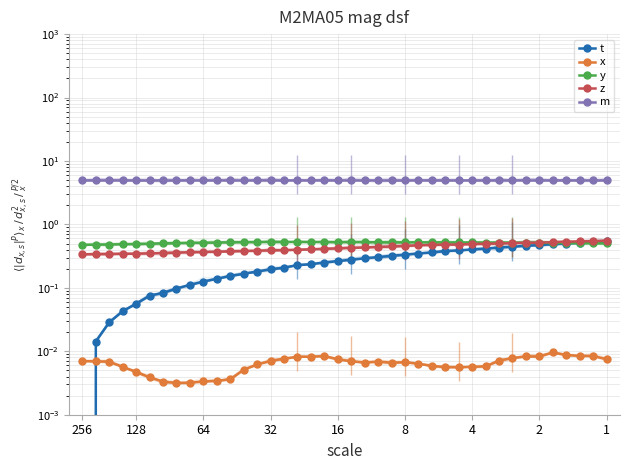

Reading left to right, transcribe all the data shown in this chart.

t: 0.0	0.0	0.0	0.0	0.1	0.1	0.1	0.1	0.1	0.1	0.1	0.2	0.2	0.2	0.2	0.2	0.2	0.2	0.3	0.3	0.3	0.3	0.3	0.3	0.3	0.3	0.4	0.4	0.4	0.4	0.4	0.4	0.4	0.5	0.5	0.5	0.5	0.5	0.5	0.5
x: 0.0	0.0	0.0	0.0	0.0	0.0	0.0	0.0	0.0	0.0	0.0	0.0	0.0	0.0	0.0	0.0	0.0	0.0	0.0	0.0	0.0	0.0	0.0	0.0	0.0	0.0	0.0	0.0	0.0	0.0	0.0	0.0	0.0	0.0	0.0	0.0	0.0	0.0	0.0	0.0
y: 0.5	0.5	0.5	0.5	0.5	0.5	0.5	0.5	0.5	0.5	0.5	0.5	0.5	0.5	0.5	0.5	0.5	0.5	0.5	0.5	0.5	0.5	0.5	0.5	0.5	0.5	0.5	0.5	0.5	0.5	0.5	0.5	0.5	0.5	0.5	0.5	0.5	0.5	0.5	0.5
z: 0.3	0.3	0.3	0.3	0.3	0.4	0.4	0.4	0.4	0.4	0.4	0.4	0.4	0.4	0.4	0.4	0.4	0.4	0.4	0.4	0.4	0.4	0.4	0.4	0.5	0.5	0.5	0.5	0.5	0.5	0.5	0.5	0.5	0.5	0.5	0.5	0.5	0.5	0.5	0.6
m: 5.0	5.0	5.0	5.0	5.0	5.0	5.0	5.0	5.0	5.0	5.0	5.0	5.0	5.0	5.0	5.0	5.0	5.0	5.0	5.0	5.0	5.0	5.0	5.0	5.0	5.0	5.0	5.0	5.0	5.0	5.0	5.0	5.0	5.0	5.0	5.0	5.0	5.0	5.0	5.0